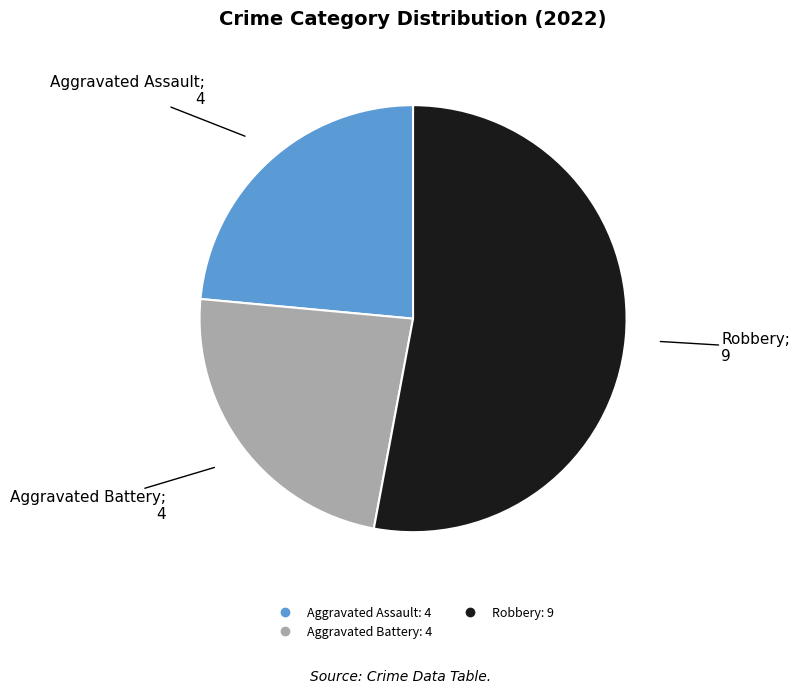

Is there a majority slice in this chart?

Yes